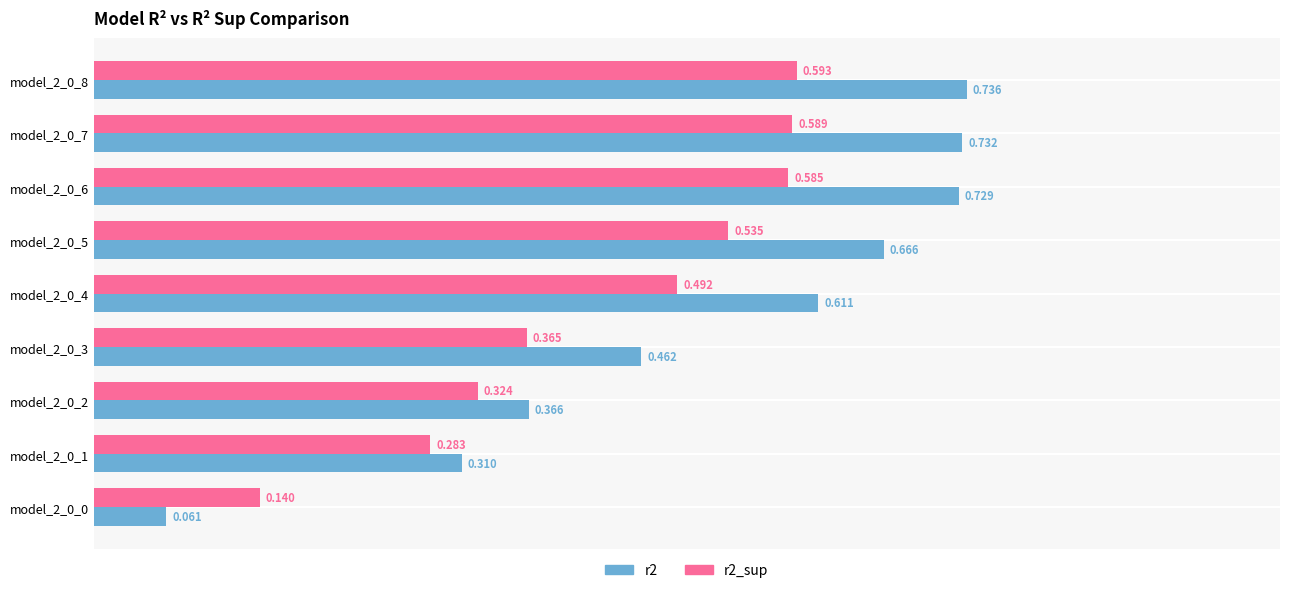

What is the sum of all r2_sup values?

3.9